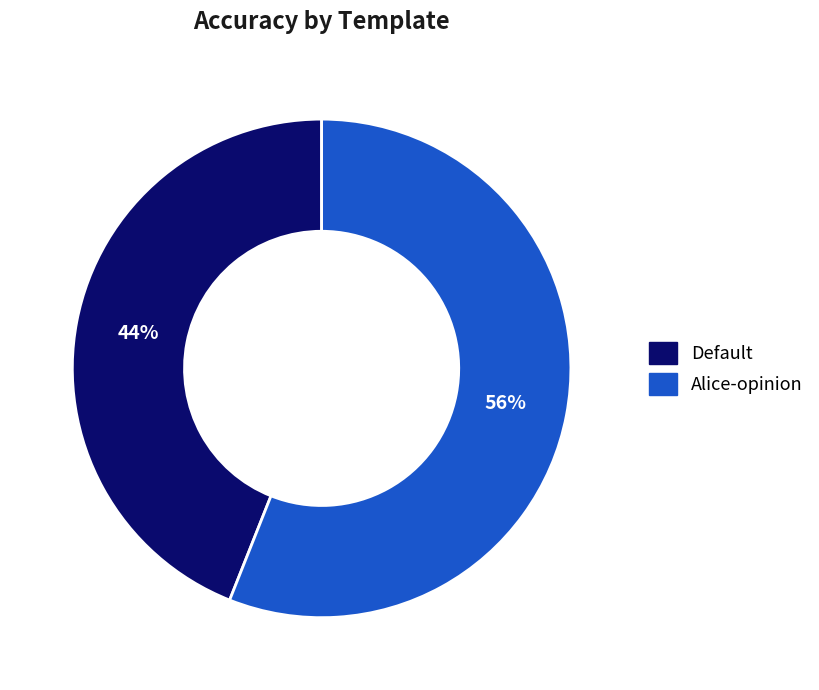

Is there a majority slice in this chart?

Yes